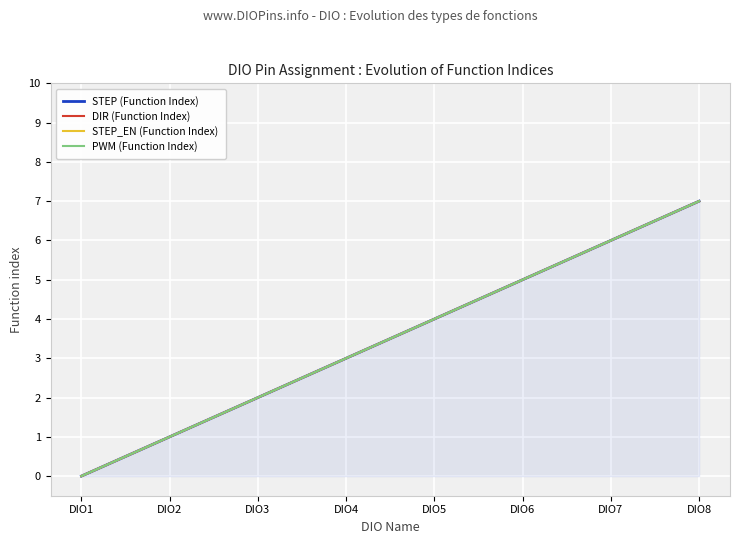

The STEP_EN (Function Index) series shows 5 at DIO6. True or false?

True